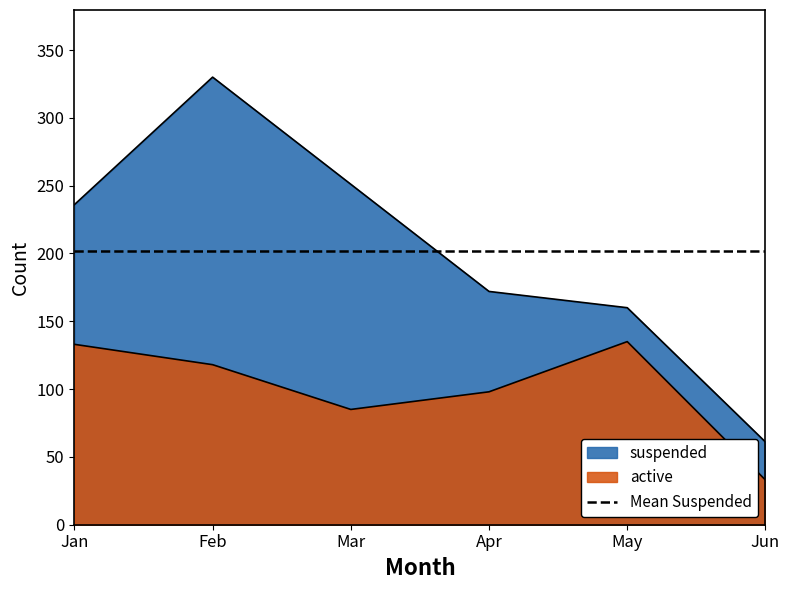

What is the spread (max minus min) of values at May?

25